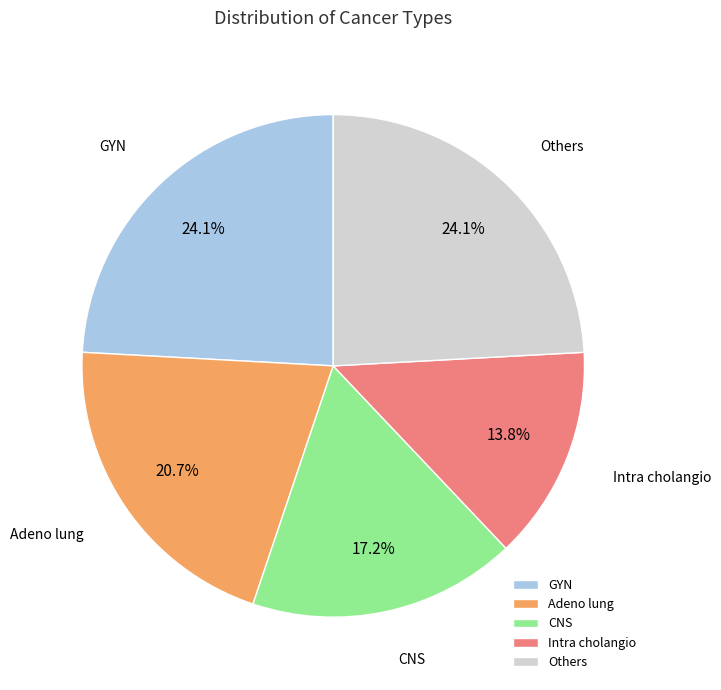

How much of the chart is everything except Intra cholangio?

86.2%